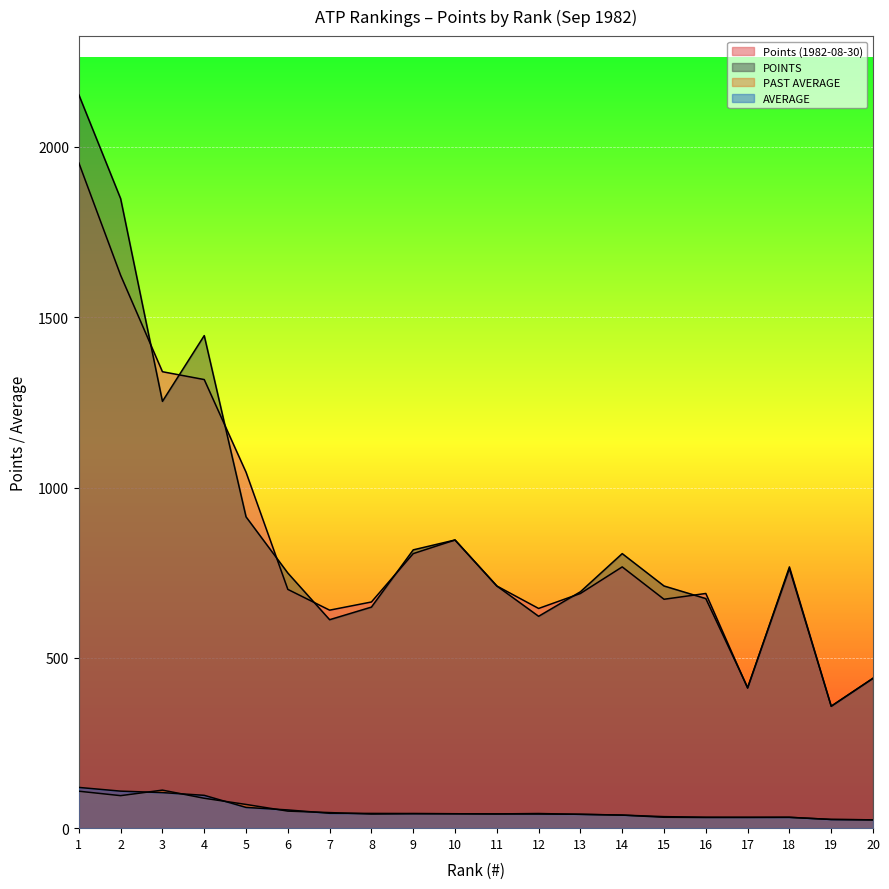

Is it true that PAST AVERAGE equals 56.6 at 12?

False